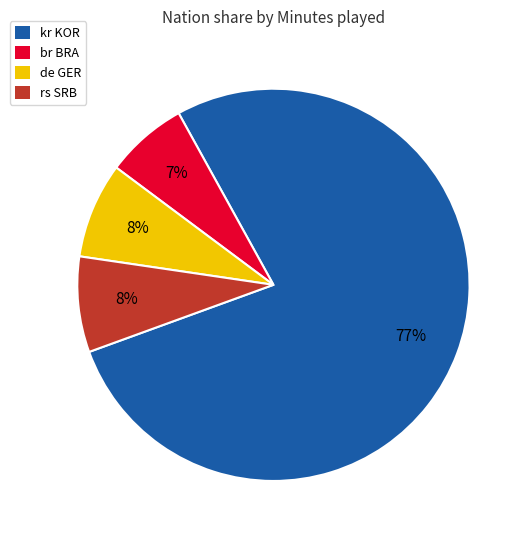

To the nearest percent, what is the average slice percentage?

25%